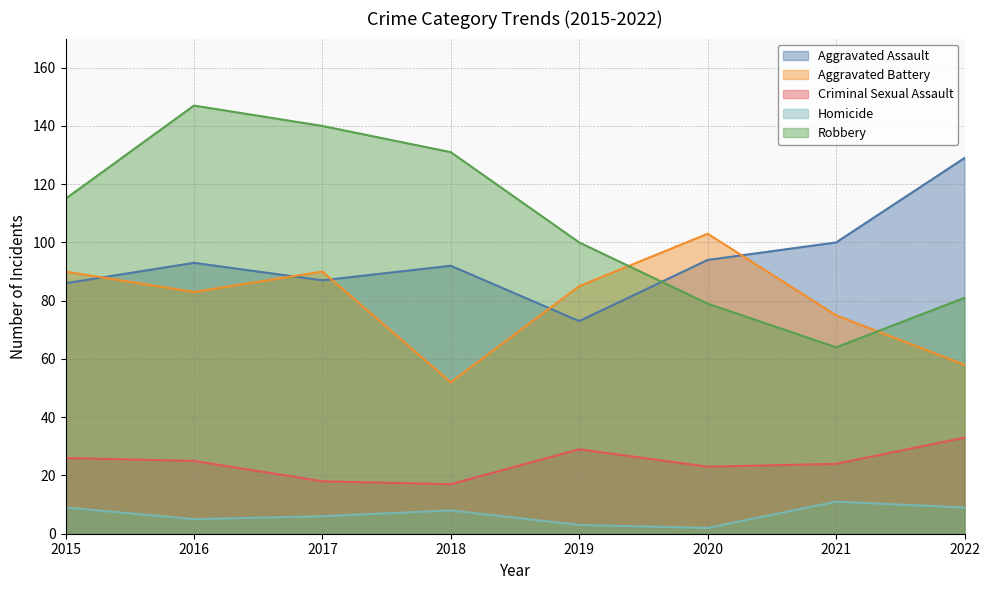

At which label does Aggravated Battery reach its minimum?

2018